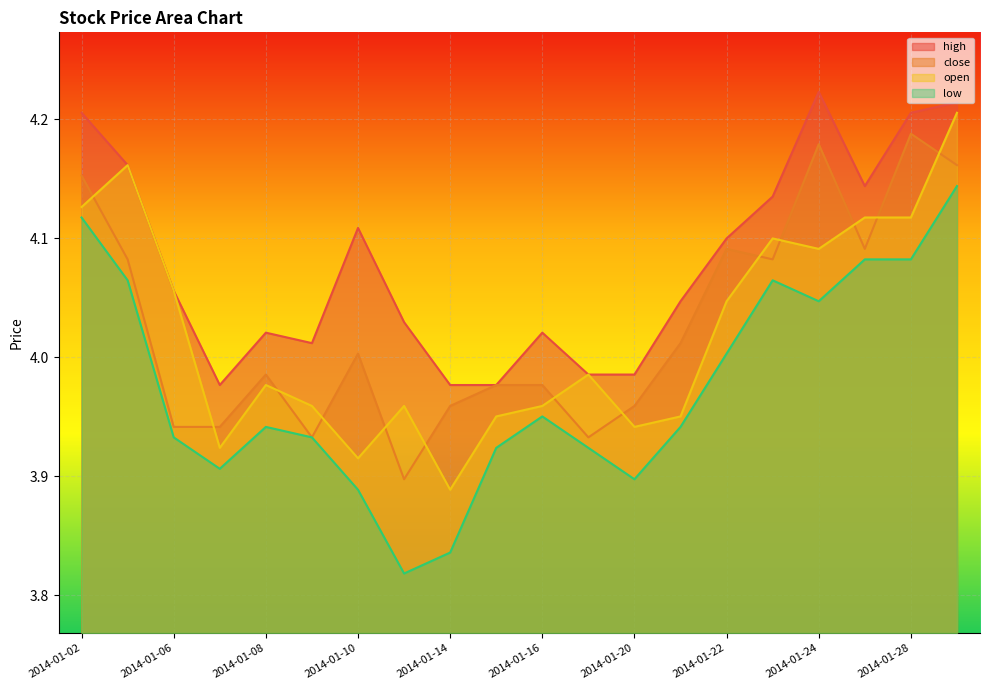

How many categories are shown in the chart?

20